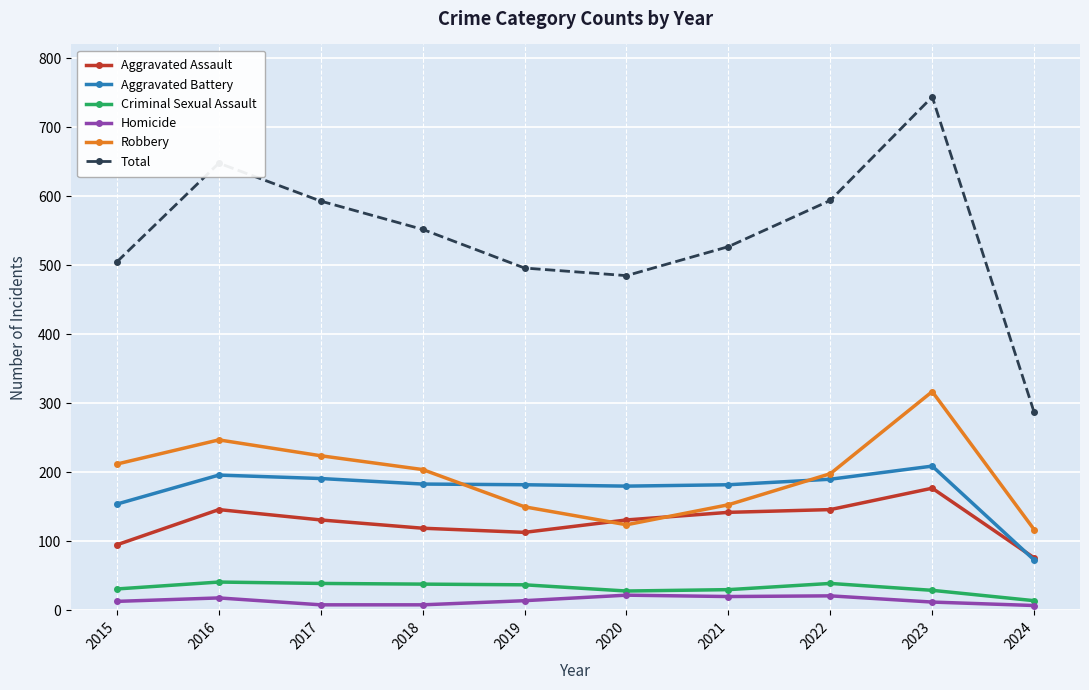

Which series has the largest range (max minus min)?

Total